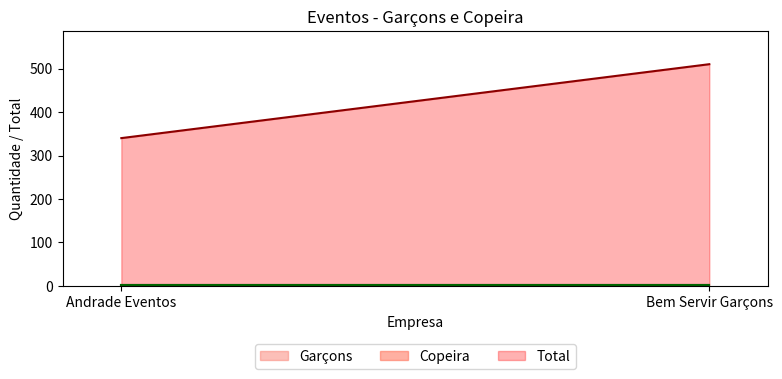

List the series in order of their peak value, lowest first.

Copeira, Garçons, Total